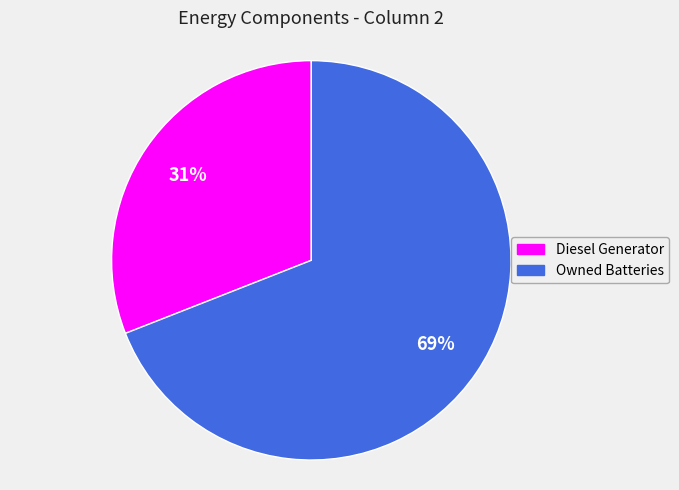

Which has a higher value, Diesel Generator or Owned Batteries?

Owned Batteries